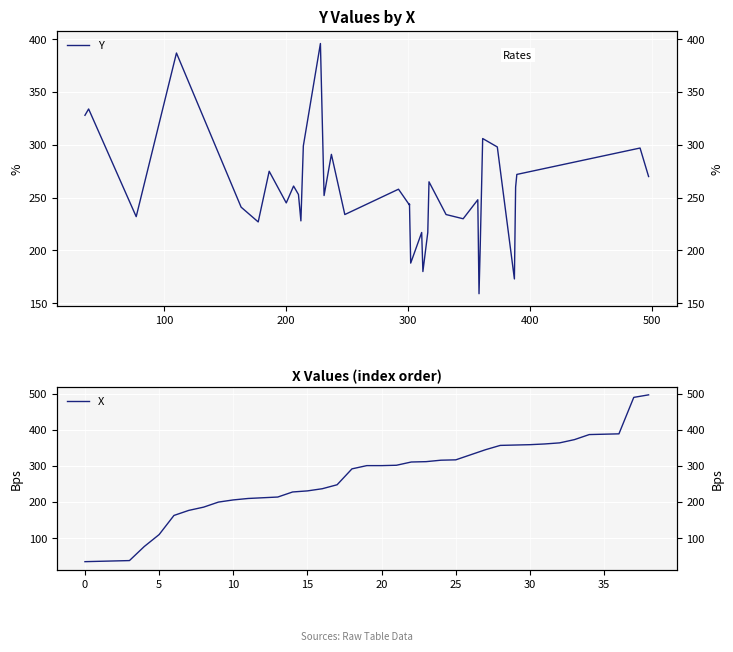

What is the difference between the second highest and second lowest values in the Y series?

214